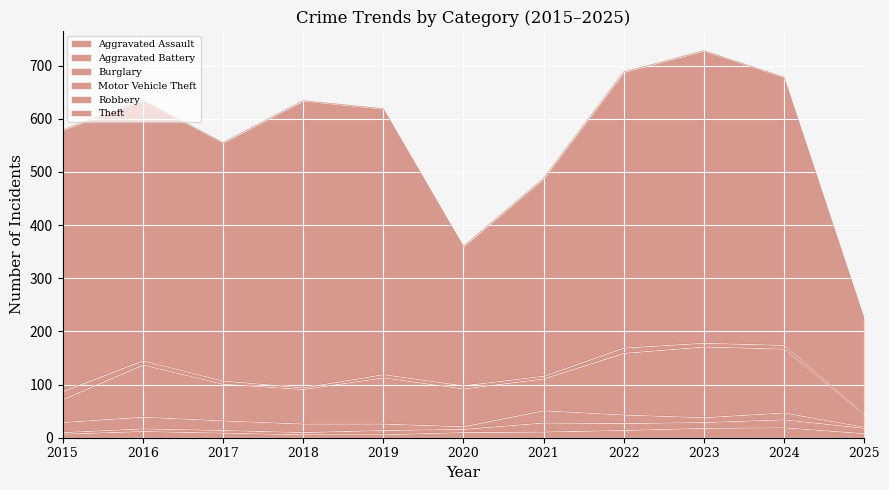

At which category is the sum across all series the highest?

2023